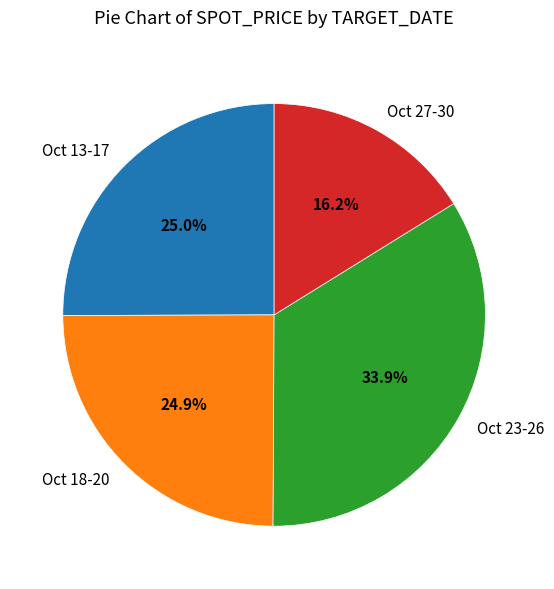

Which category has the smallest portion of the pie?

Oct 27-30